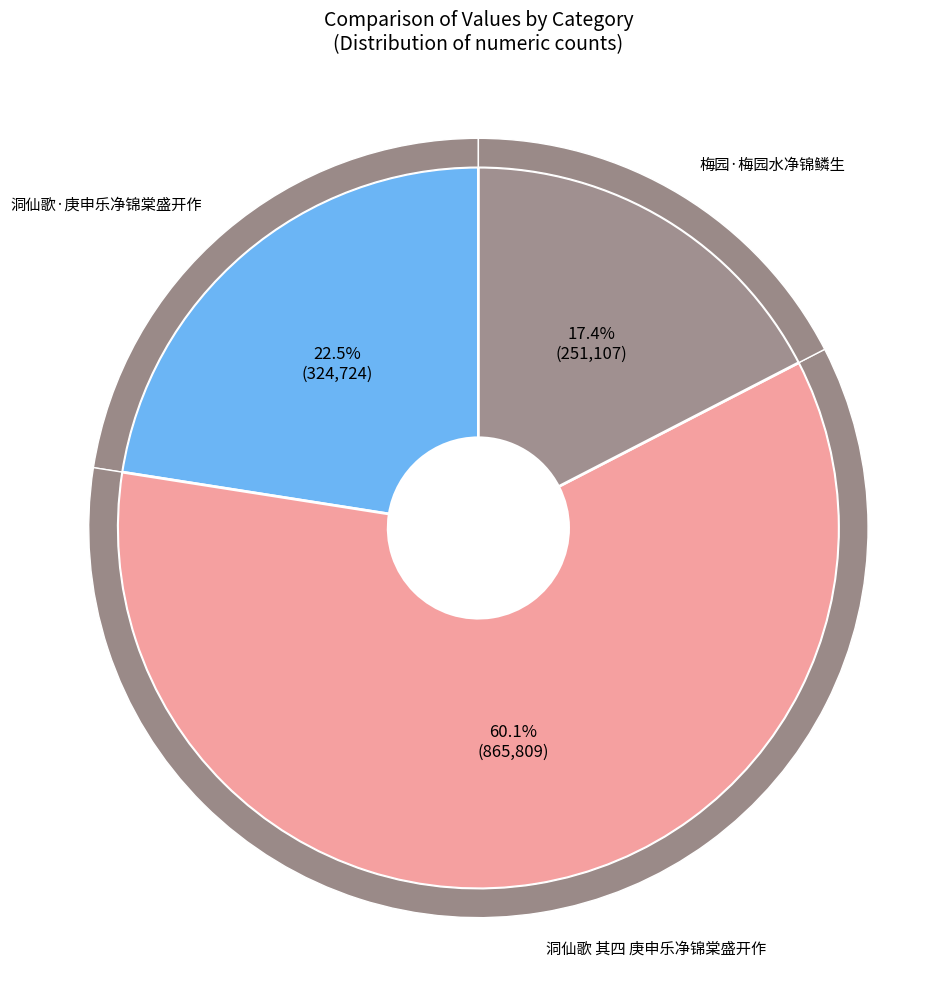

Combined, do 梅园·梅园水净锦鳞生 and 洞仙歌 其四 庚申乐净锦棠盛开作 account for over 50%?

Yes